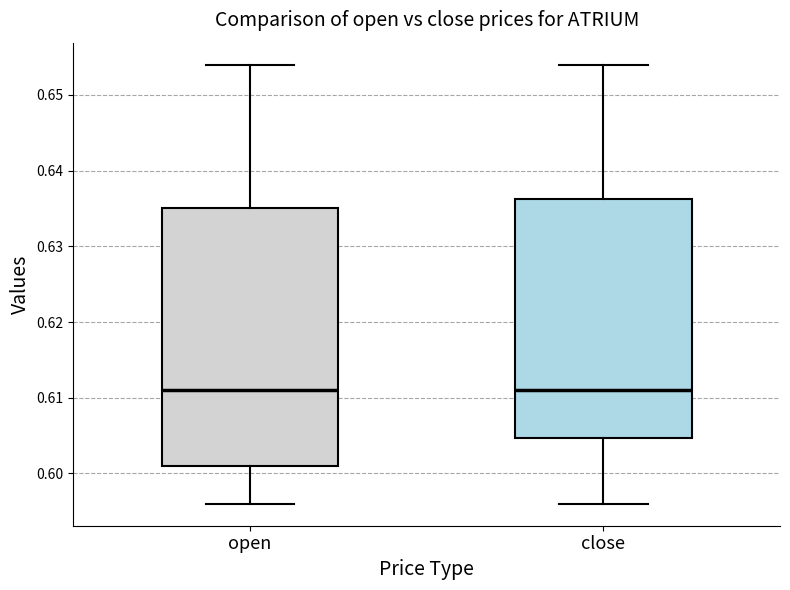

Reading left to right, read every box against the y-axis: the position of its median line, the range the box covers, and the ends of its whiskers. The values are not printed on the chart, so give them approximately, as read against the axis.

open: median 0.611, box 0.601 to 0.635, whiskers 0.596 to 0.654
close: median 0.611, box 0.605 to 0.636, whiskers 0.596 to 0.654